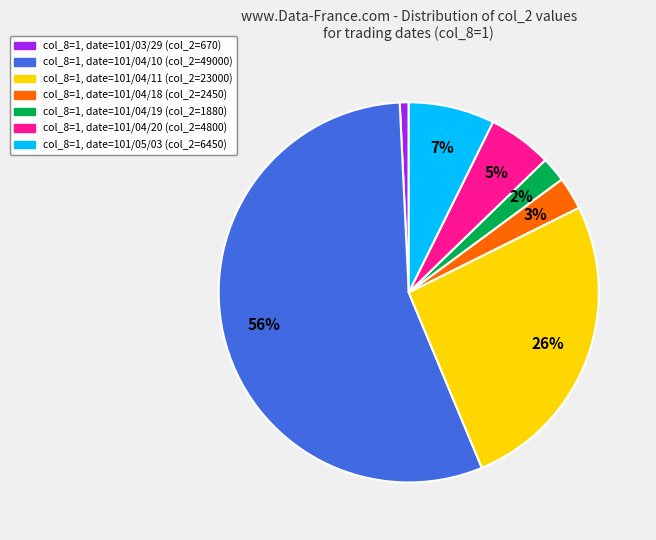

To the nearest percent, what is the average slice percentage?

14%